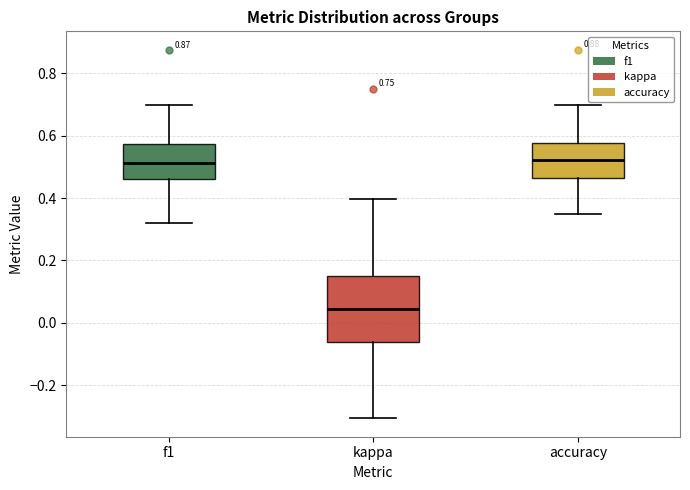

Where does the median line of the box for accuracy sit on the y-axis? The values are not printed on the chart, so give them approximately, as read against the axis.

0.52